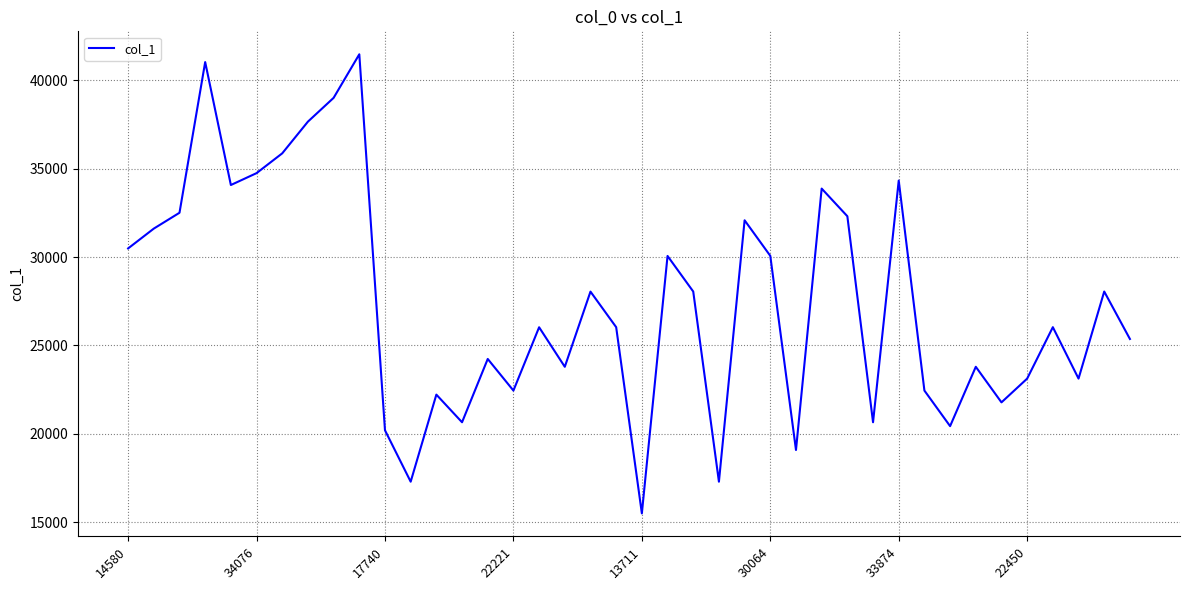

True or false: there are more than 1 points higher than both neighbors.

True